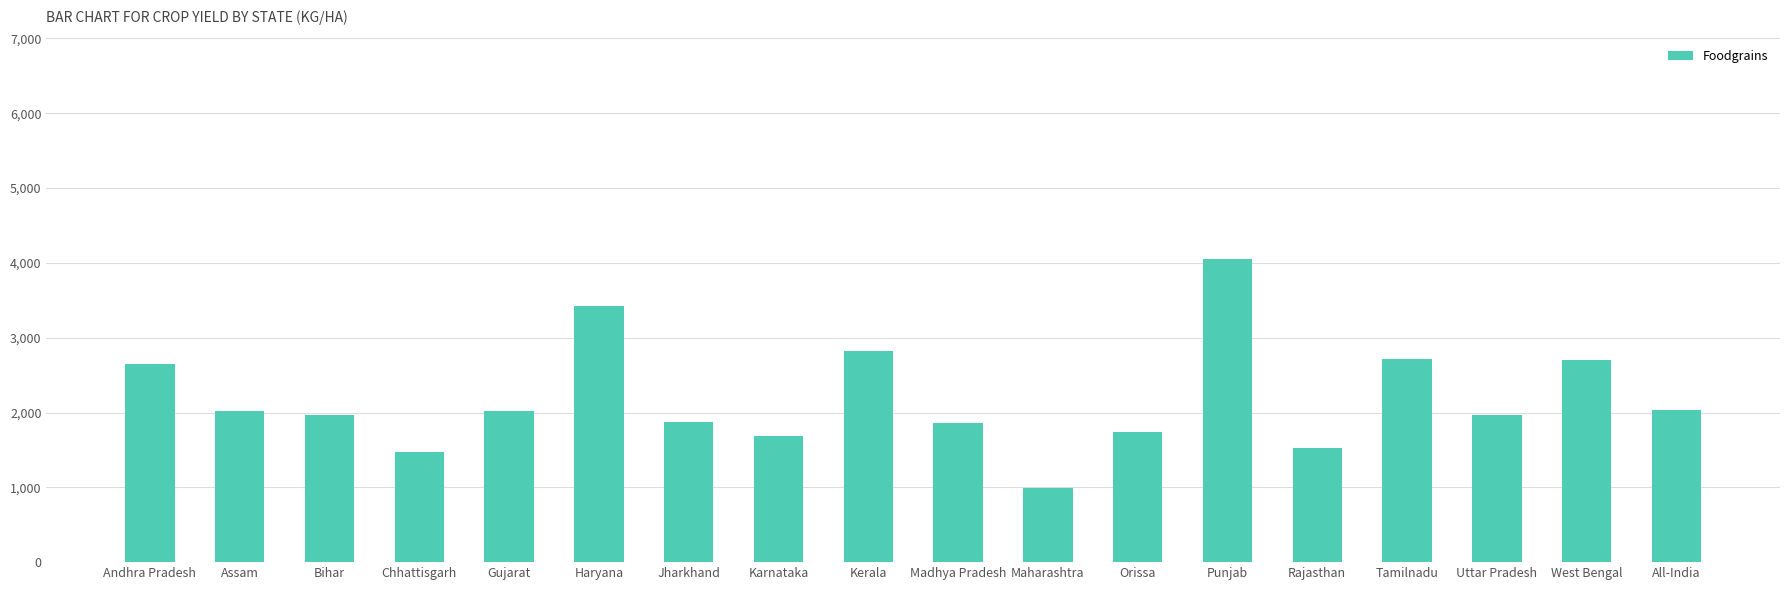

Is it true that the value at Kerala is 2823.1?

True